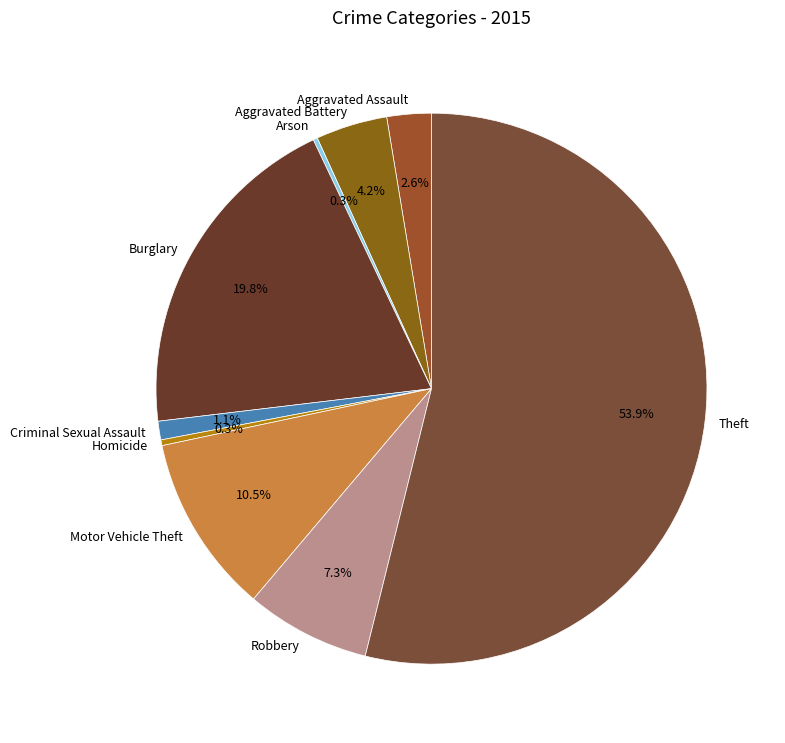

To the nearest percent, what is the combined percentage of Criminal Sexual Assault and Burglary?

21%